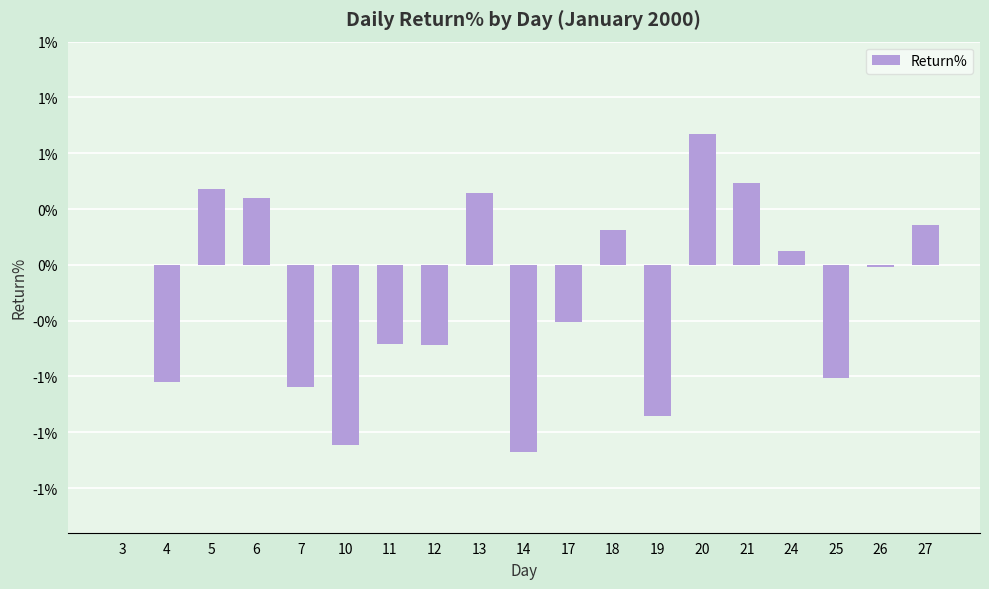

Are the bars horizontal?

No